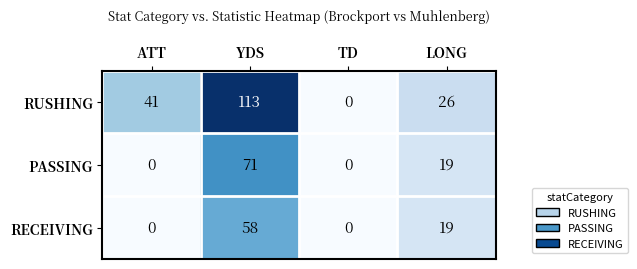

What is the total value across all series at ATT?

41